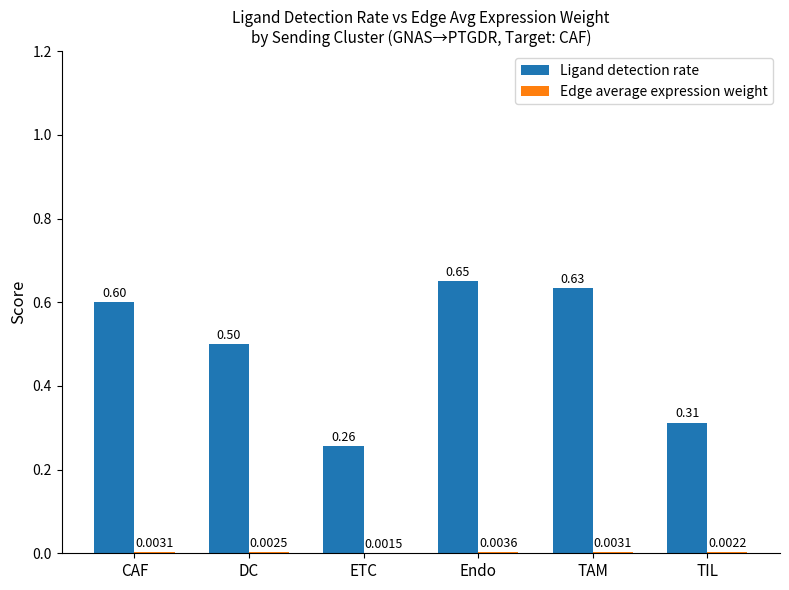

At which category is the sum across all series the highest?

Endo